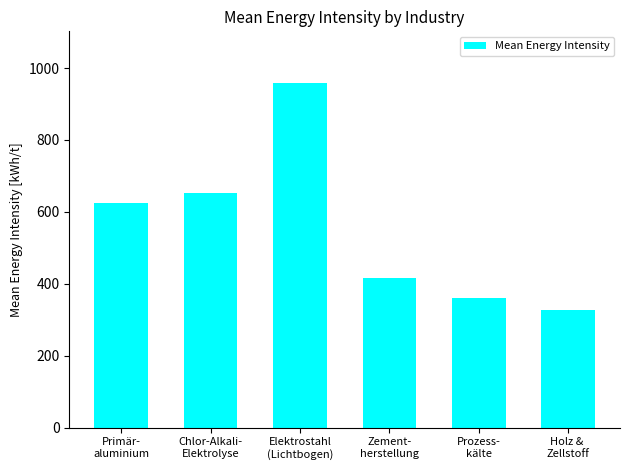

Rank the categories by value from highest to lowest.

Elektrostahl
(Lichtbogen), Chlor-Alkali-
Elektrolyse, Primär-
aluminium, Zement-
herstellung, Prozess-
kälte, Holz & 
Zellstoff